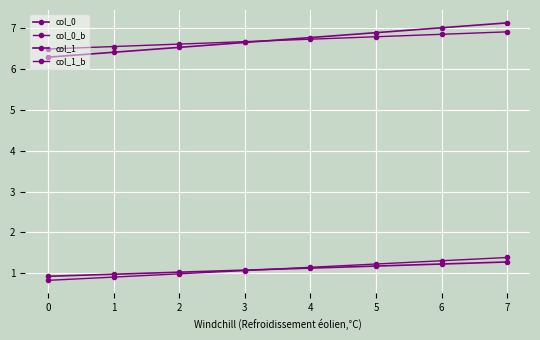

What is the average value of the col_0 series?

1.1